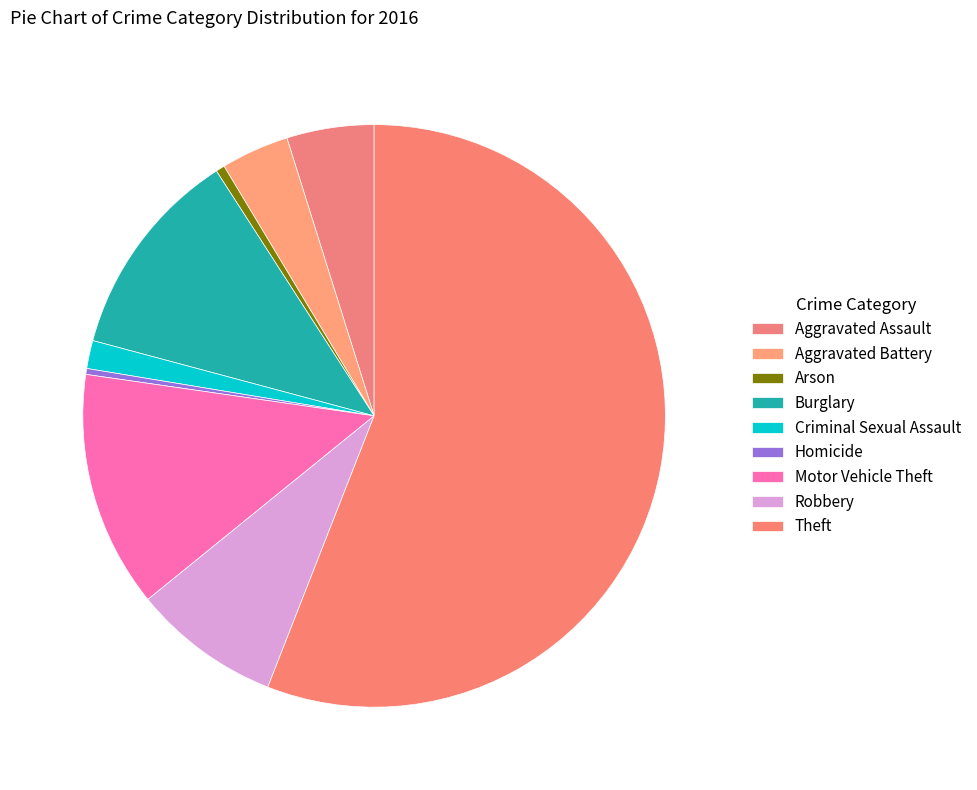

How many segments does this pie chart have?

9